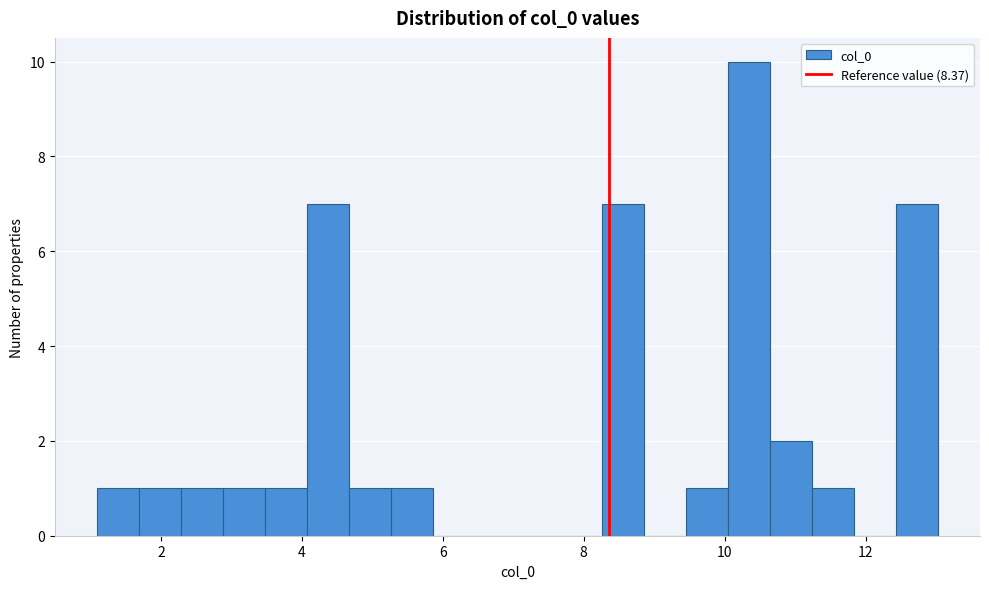

Around what value on the x-axis is the tallest bar? Give the approximate position of its centre, as read against the axis.

10.4